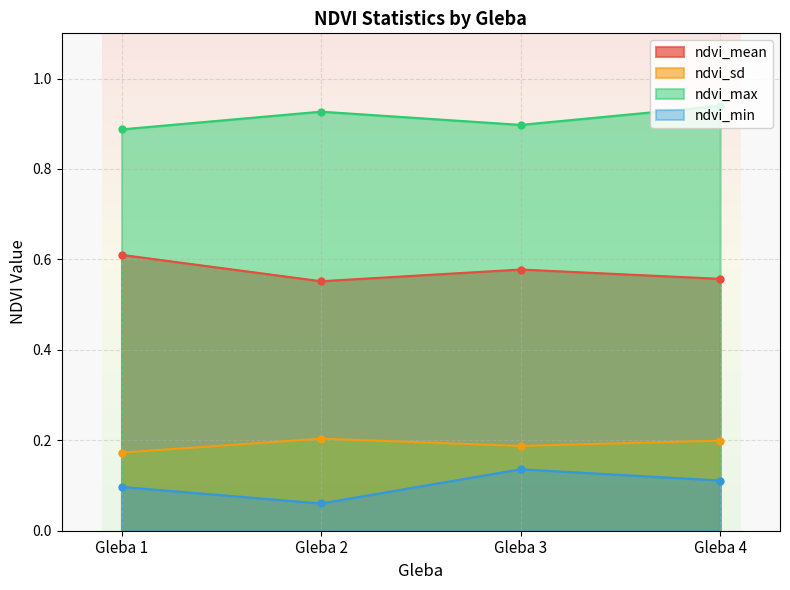

In ndvi_sd, how many points are lower than both neighbors (excluding endpoints)?

1